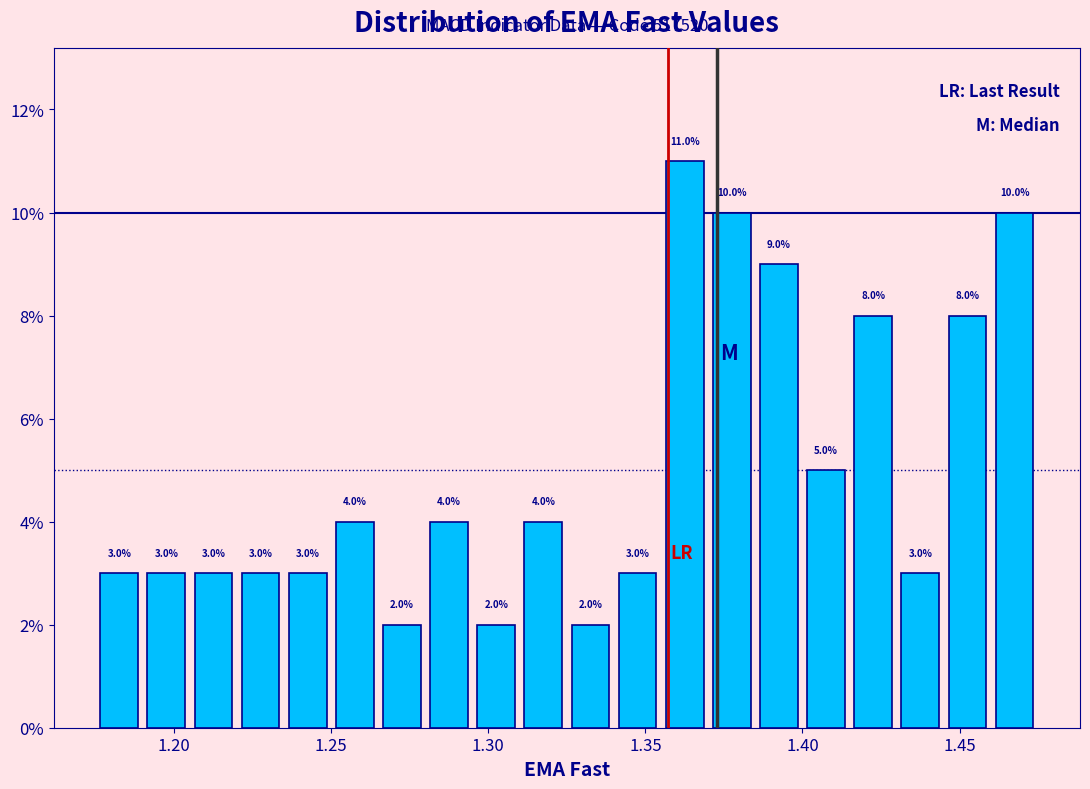

Around what value on the x-axis is the tallest bar? Give the approximate position of its centre, as read against the axis.

1.365